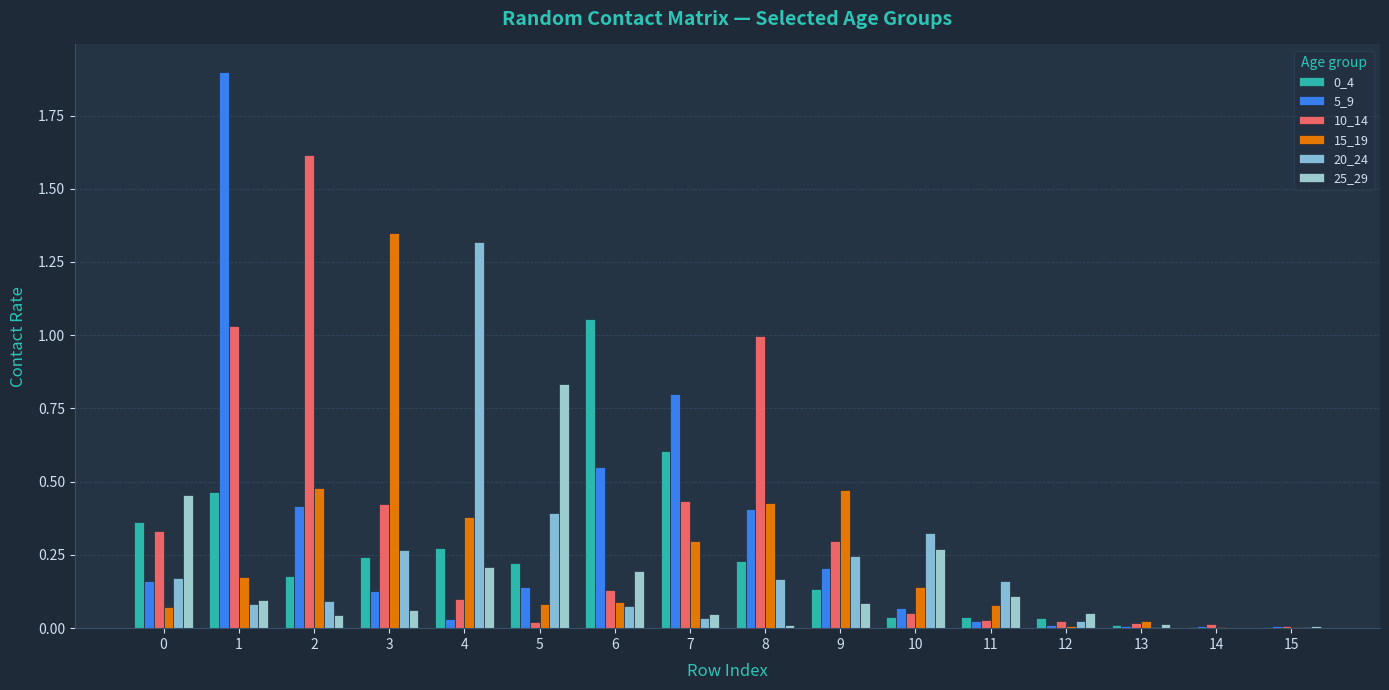

Rank the categories by 10_14 value from highest to lowest.

2, 1, 8, 7, 3, 0, 9, 6, 4, 10, 11, 12, 5, 13, 14, 15